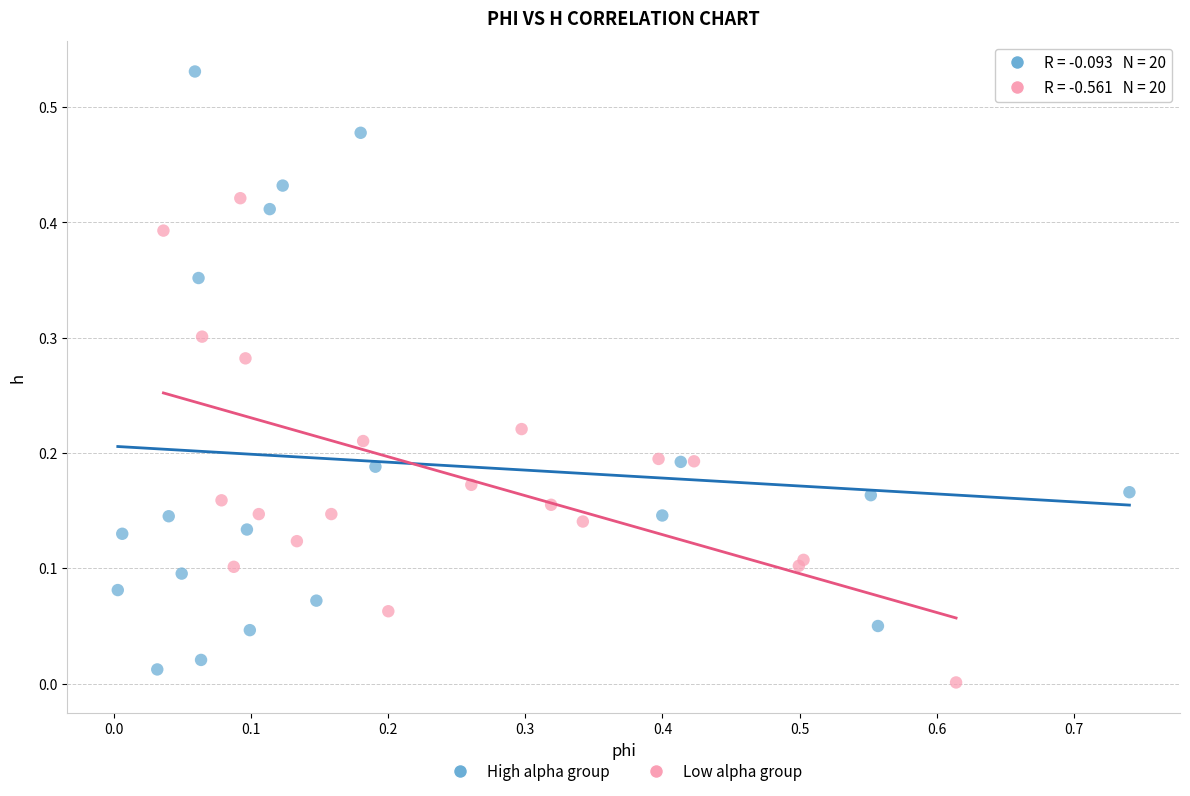

Which series reaches the minimum Y coordinate?

Low alpha group